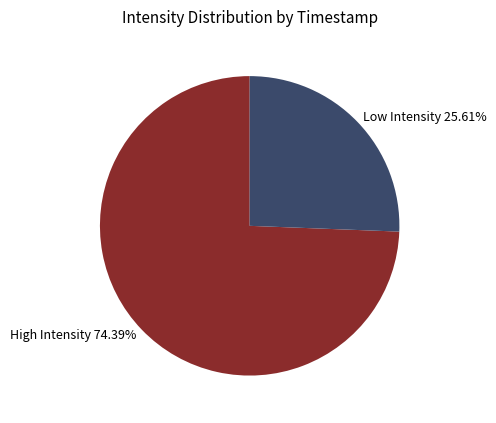

What is the ratio of the value at High Intensity 74.39% to the value at Low Intensity 25.61%?

2.9